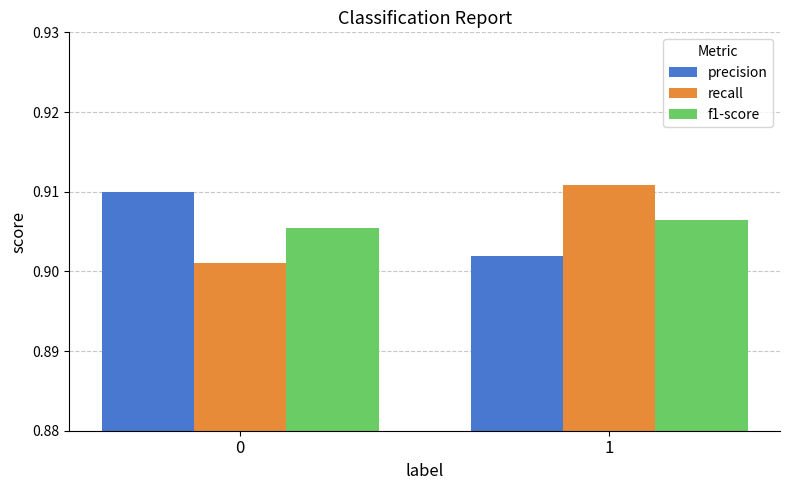

How many data points does each series have?

2